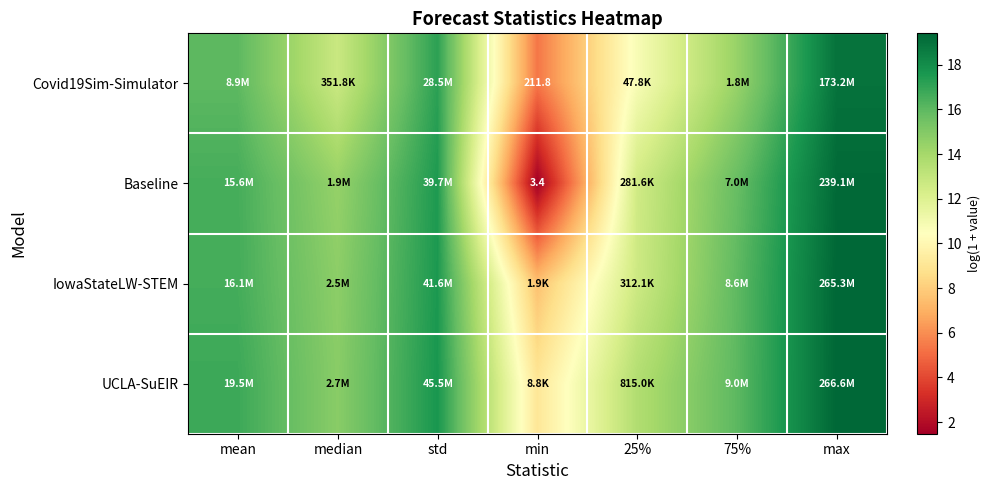

What is the difference between the maximum and second lowest values in the Baseline series?

6.7